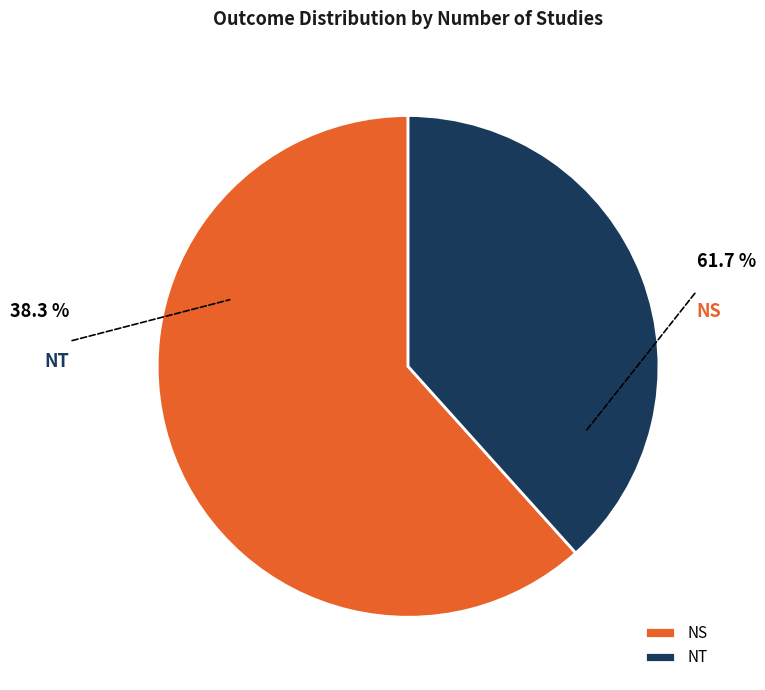

To the nearest percent, what percentage of the pie is NT?

38%